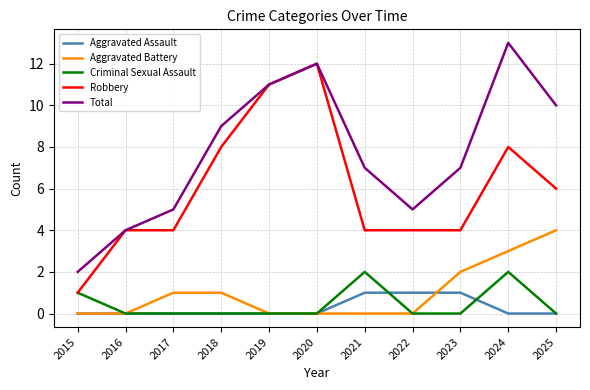

What is the difference between the highest and lowest values at 2018?

9